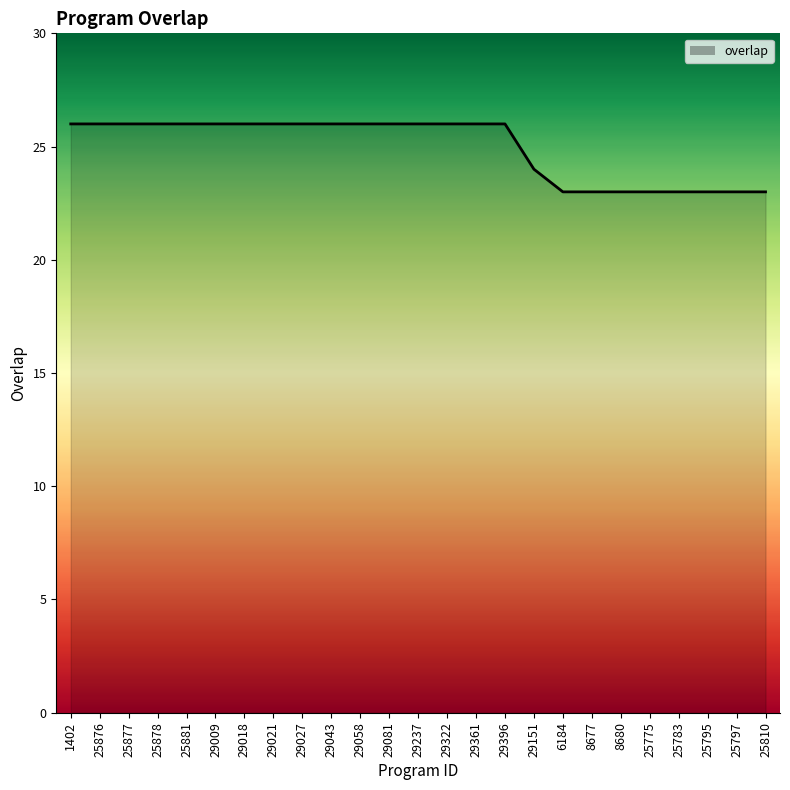

At which label is the value closest to 24?

29151